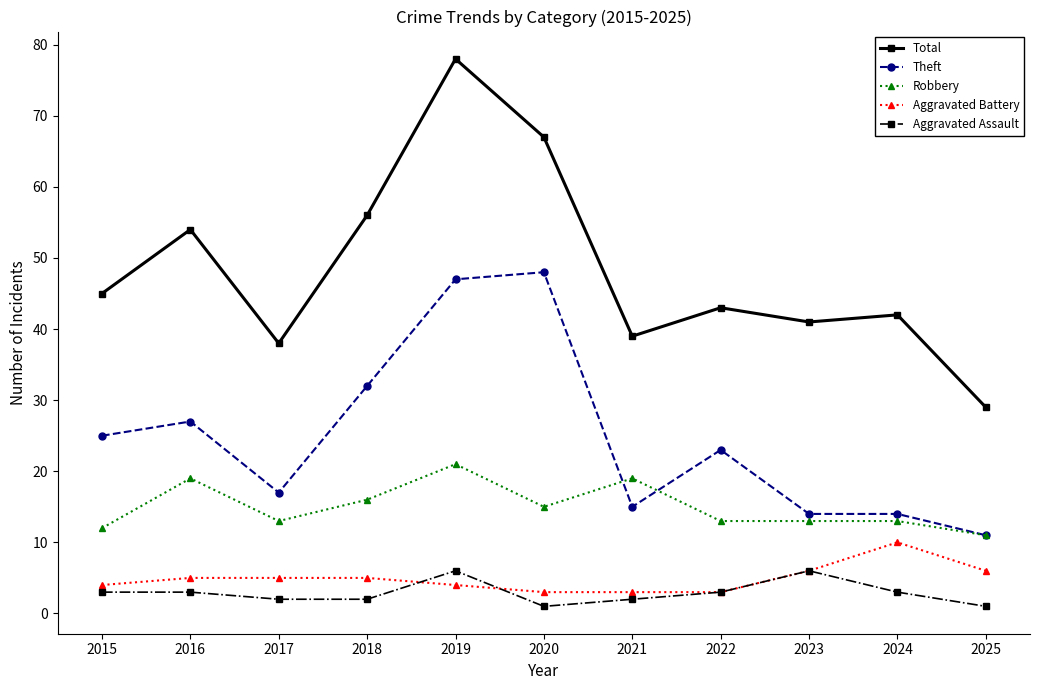

The value of Theft at 2021 is 3. True or false?

False